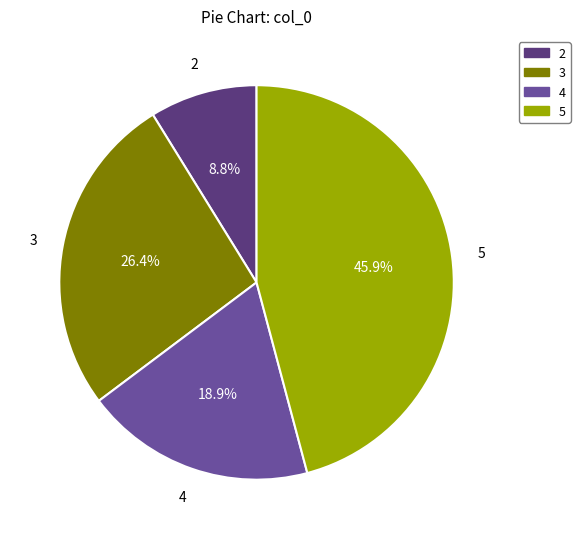

The 4 slice represents 19% of the pie. True or false?

True